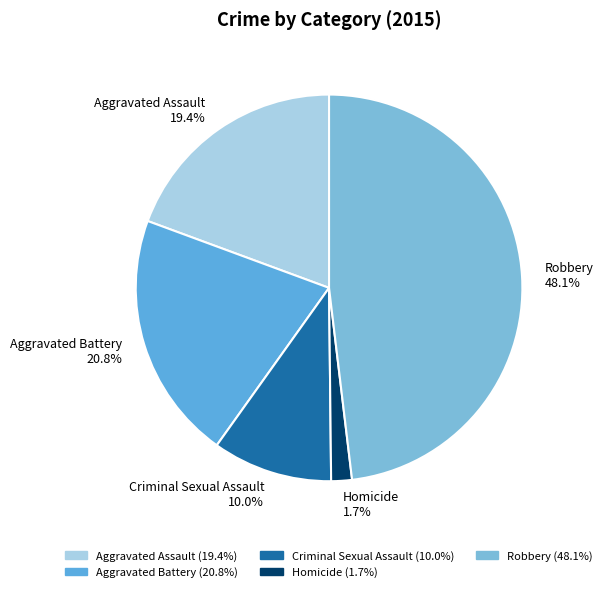

Count the number of slices in the pie.

5